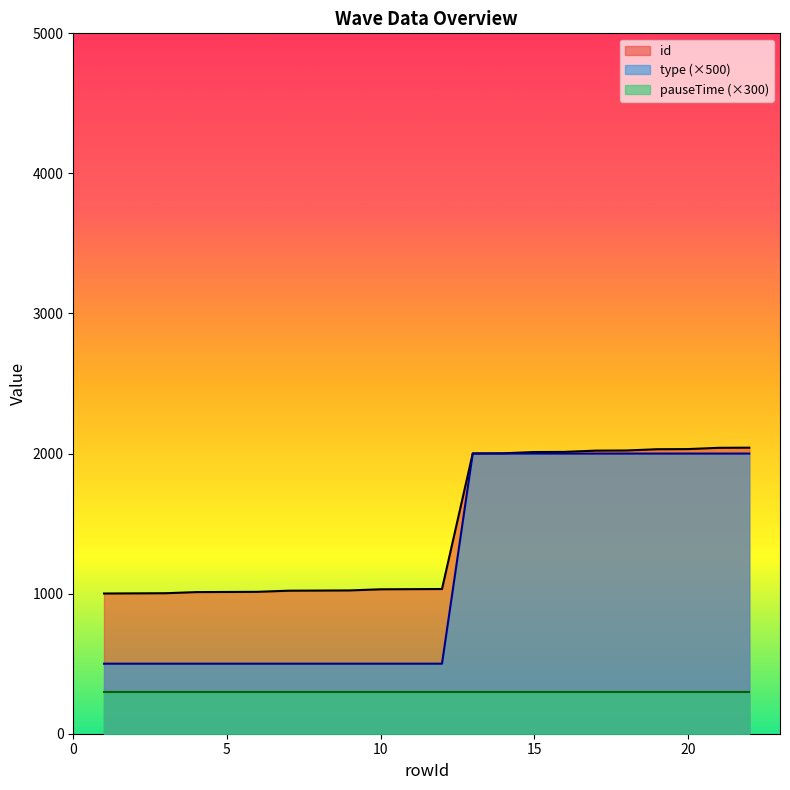

What is the difference between the maximum and second lowest values in the id series?

1040